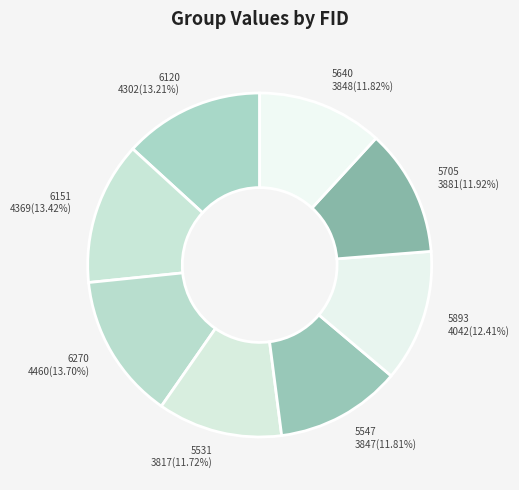

The 5547 slice represents 12% of the pie. True or false?

True